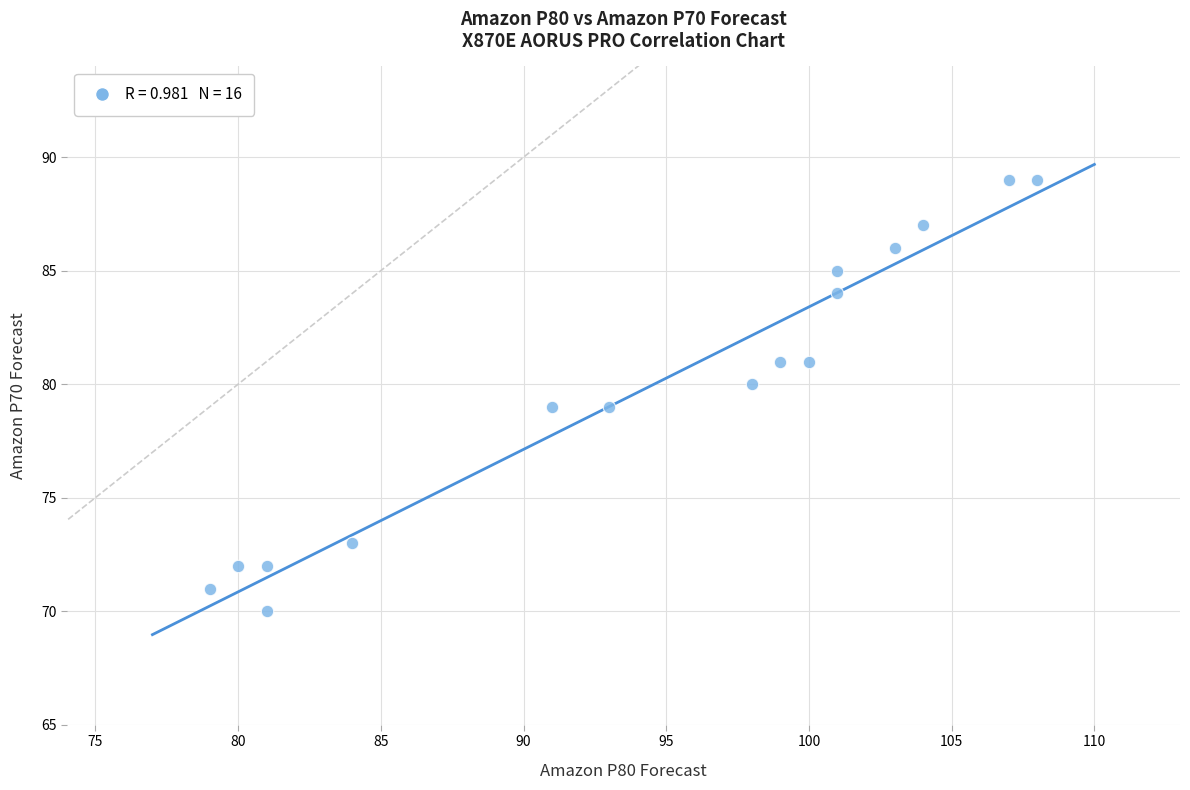

What is the range of Y values (max minus min)?

19